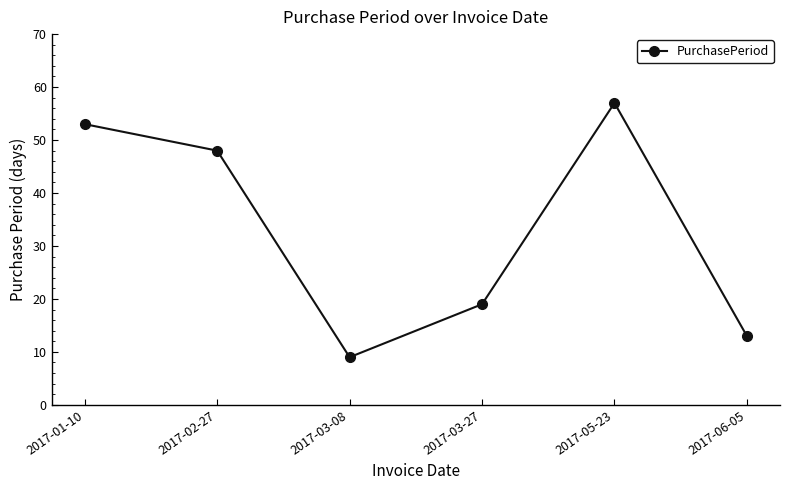

Read the value at 2017-02-27, to the nearest 5.

50